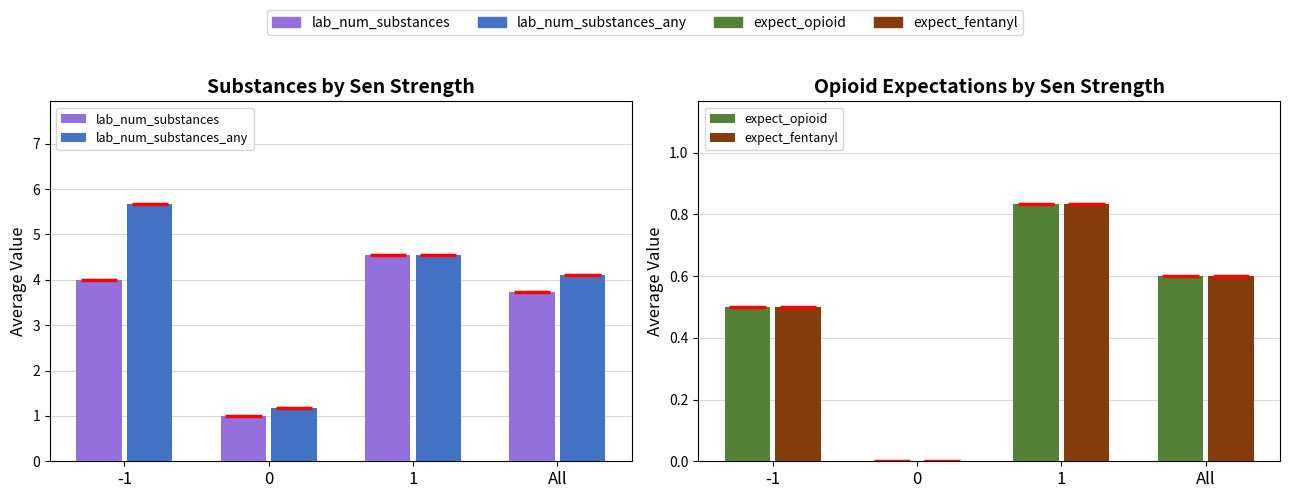

Is it true that lab_num_substances_any equals 8.1 at 1?

False